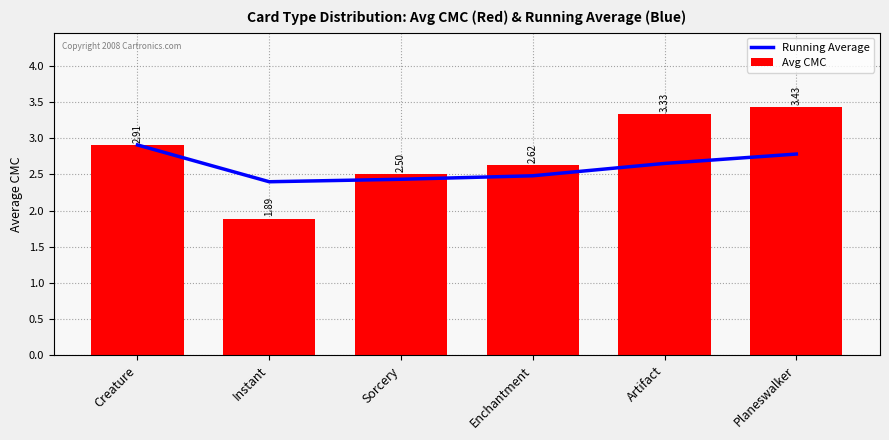

At which label is Avg CMC closest to 2?

Instant